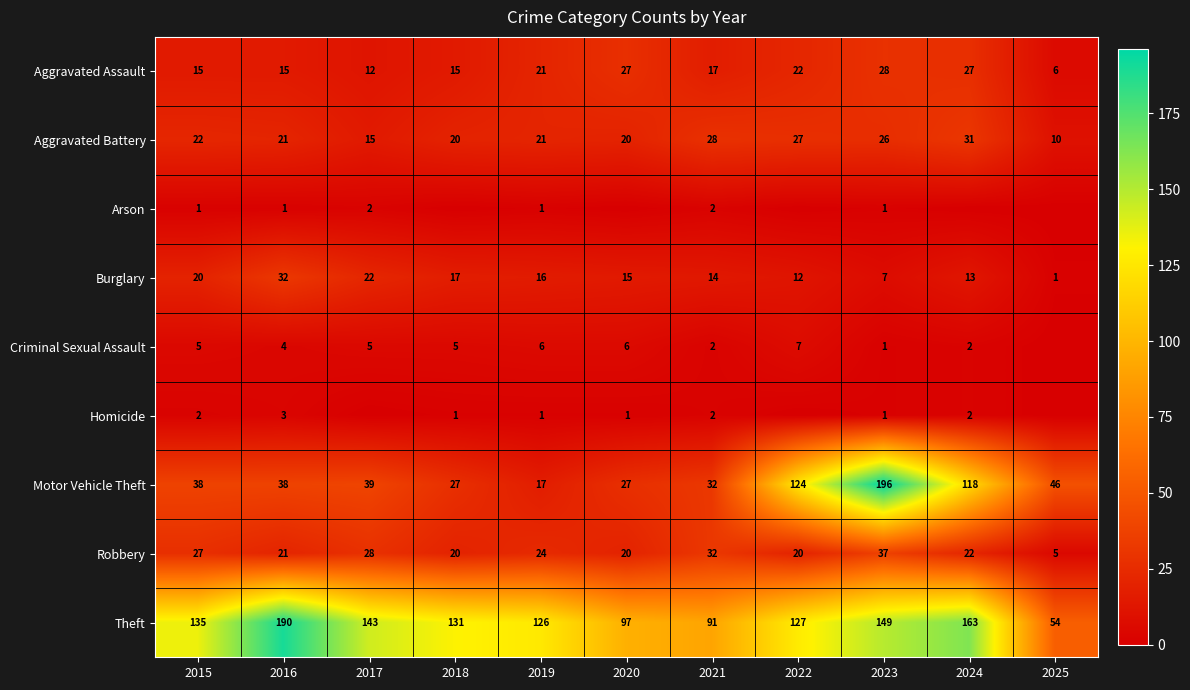

At which category is the sum across all series the highest?

2023